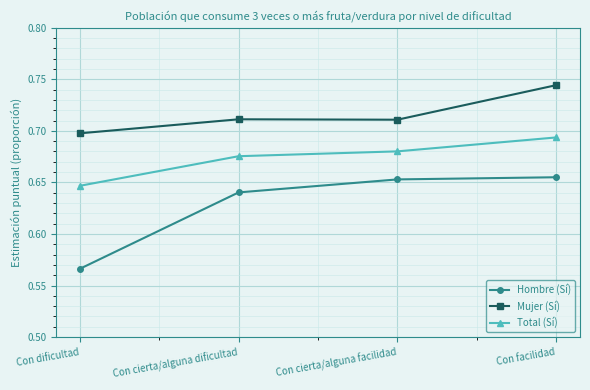

Is the value of Hombre (Sí) at Con cierta/alguna facilidad greater than the value of Mujer (Sí) at Con cierta/alguna dificultad?

No